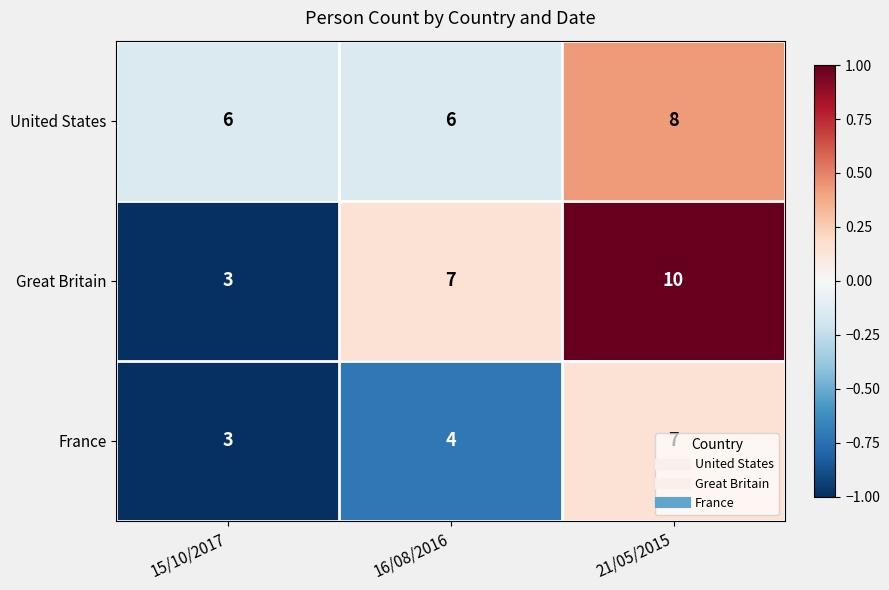

True or false: France has a value of 4 at 21/05/2015.

False